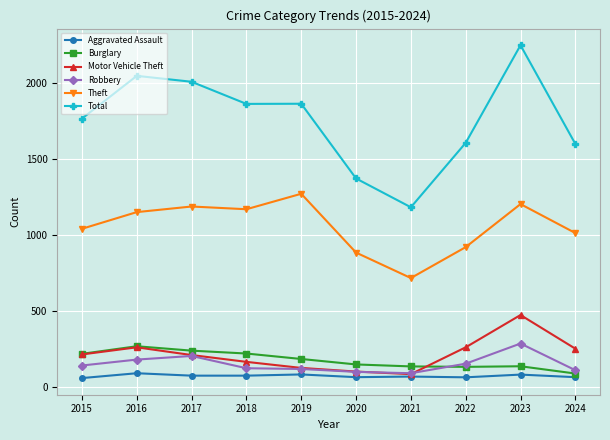

How many series are shown in this chart?

6